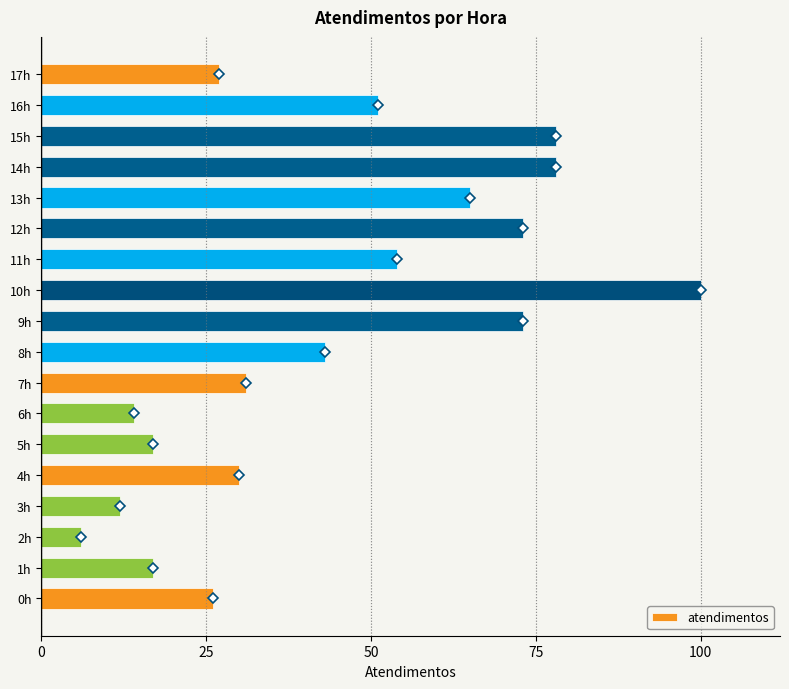

What is the smallest value displayed?

6